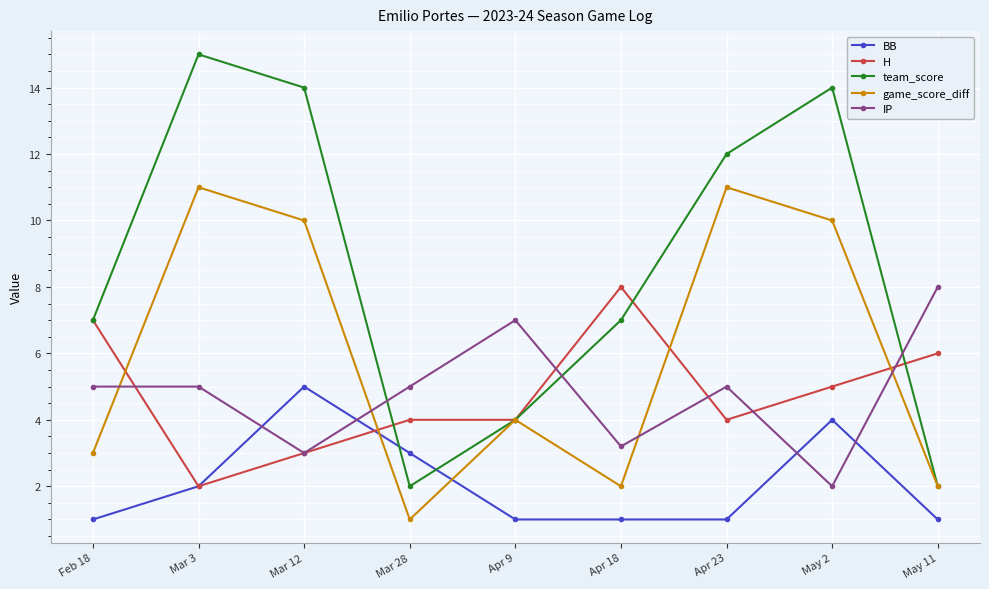

What is the label of the 7th point from the left?

Apr 23